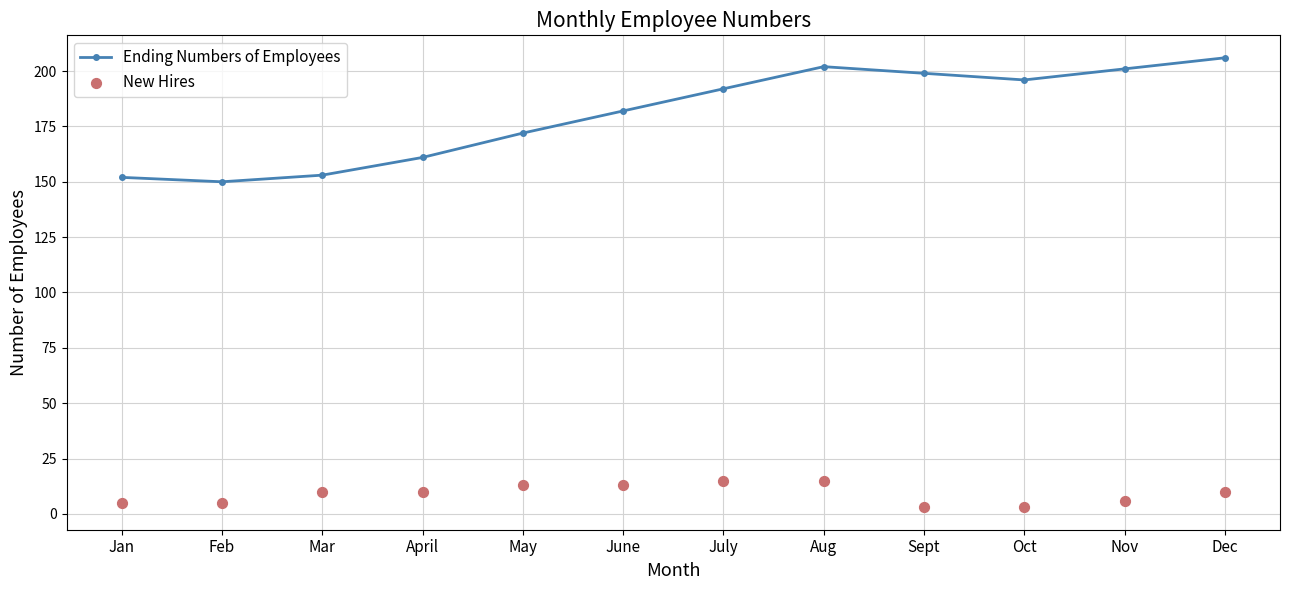

What are all the series names shown in the legend?

Ending Numbers of Employees, New Hires